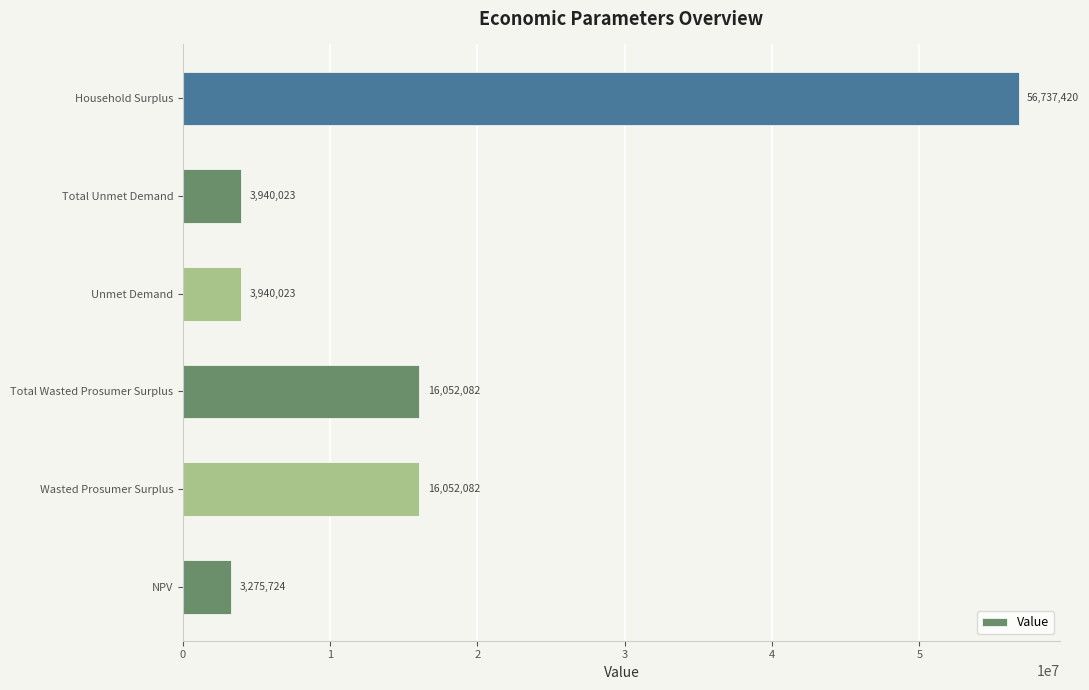

What is the sum of all values?

99997354.7